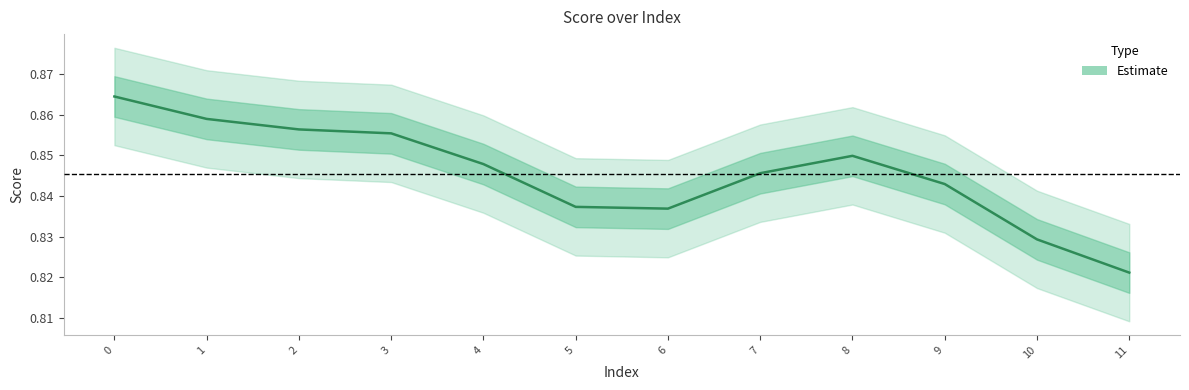

True or false: the data shows 0.9 at 2.

True